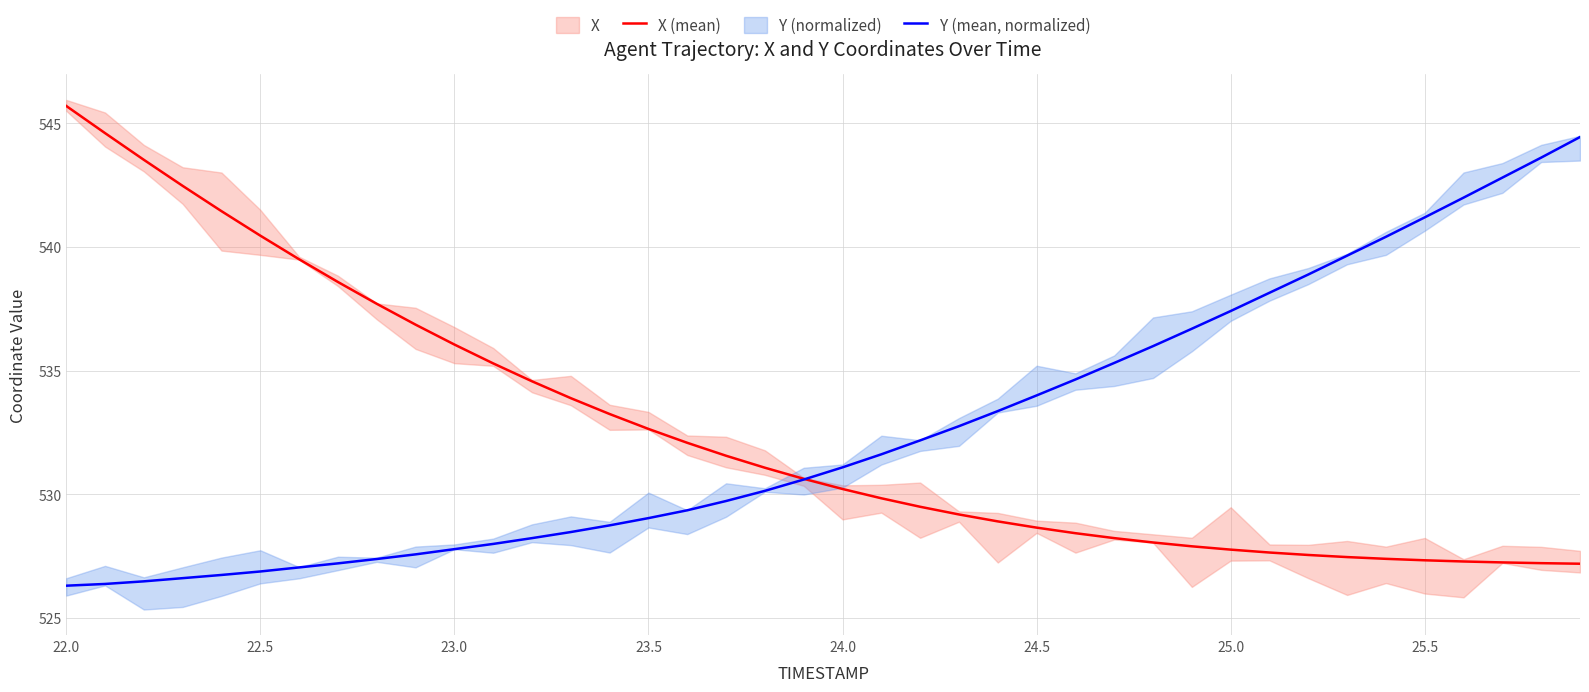

What is the lowest value of the Y (mean, normalized) series?

526.3